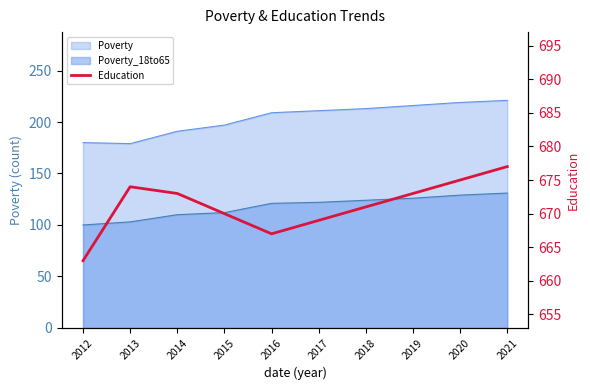

Is it true that the value at 2016 is 224?

False